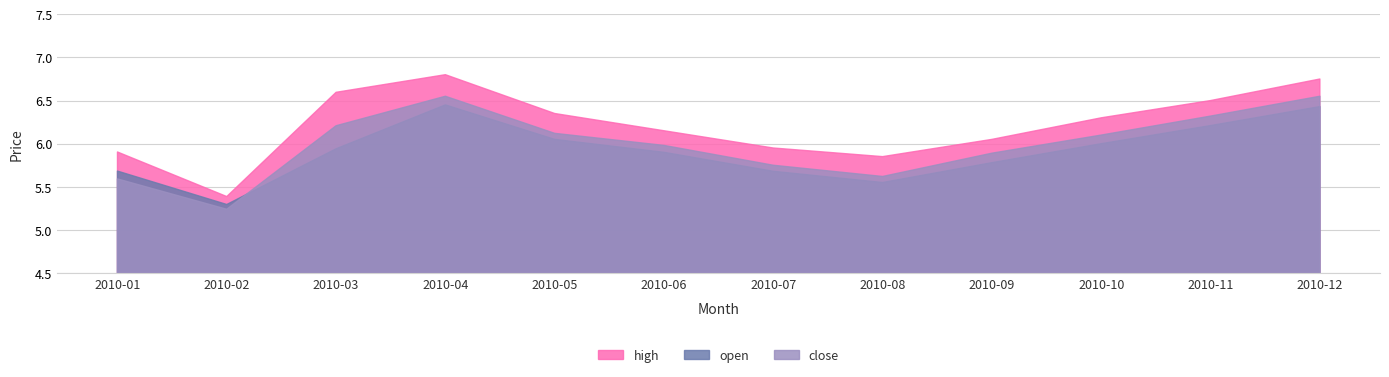

Which series has the widest spread of values?

high